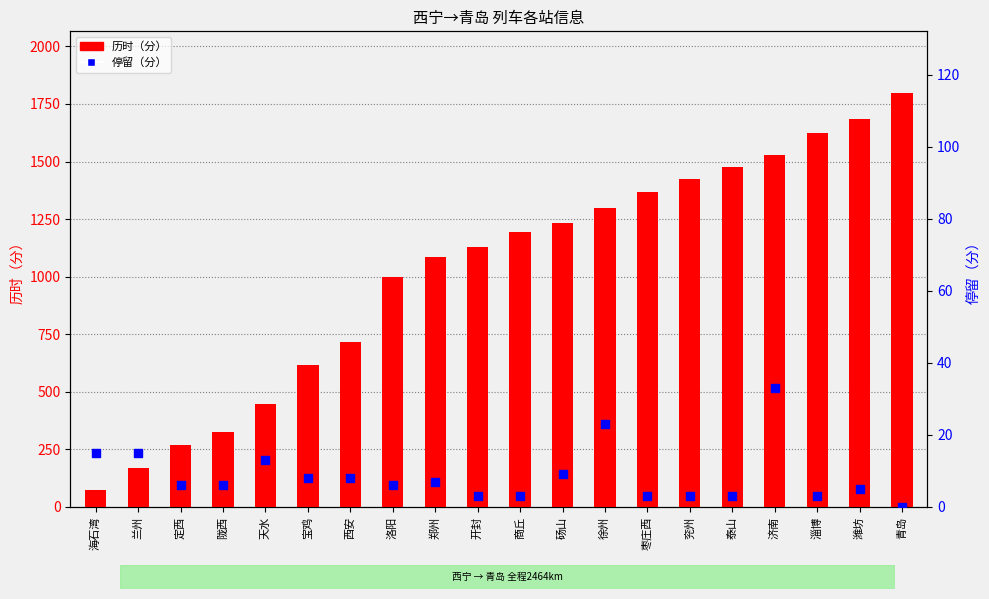

Is the value of 停留（分） at 商丘 greater than the value of 历时（分） at 济南?

No